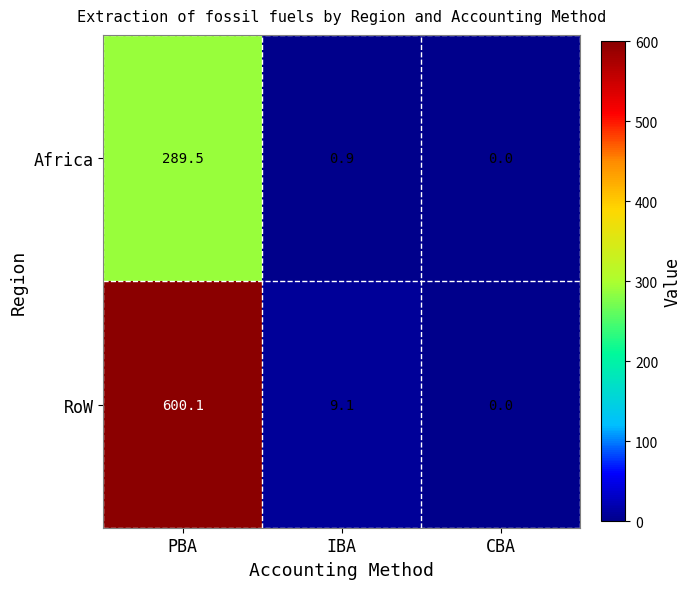

Which series has the widest spread of values?

RoW